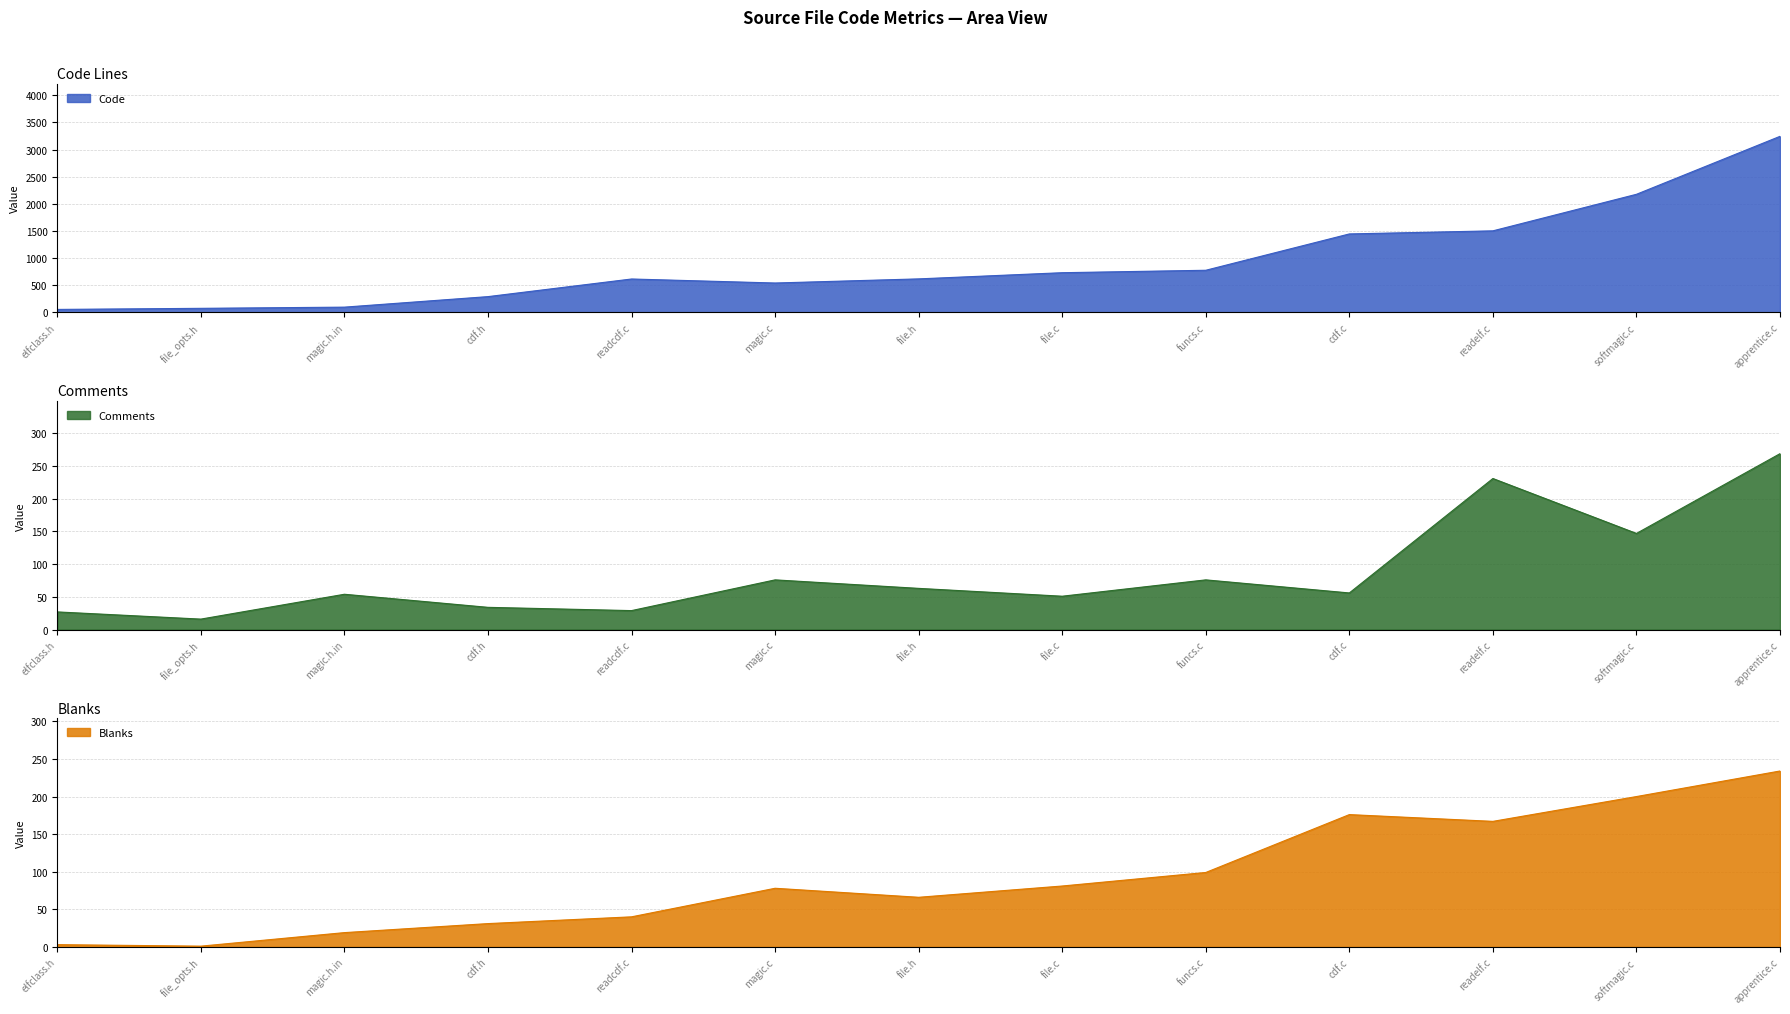

At which category is the sum across all series the highest?

apprentice.c